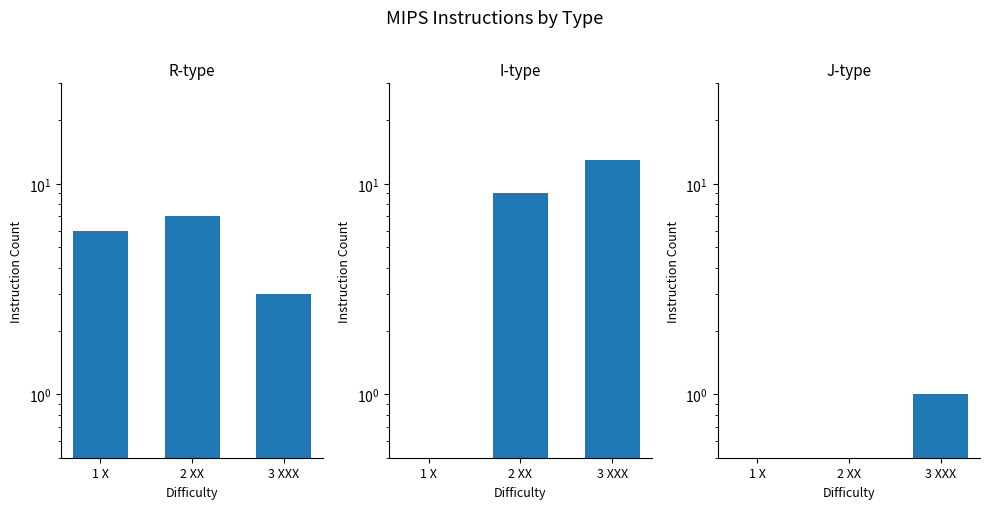

Does the chart contain any negative values?

No